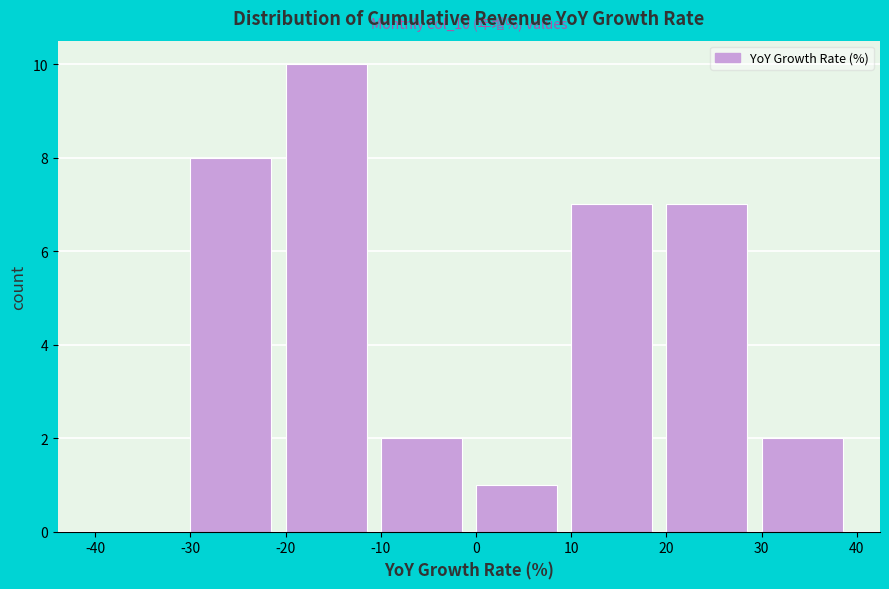

Which range on the x-axis has the tallest bar?

-20 to -10